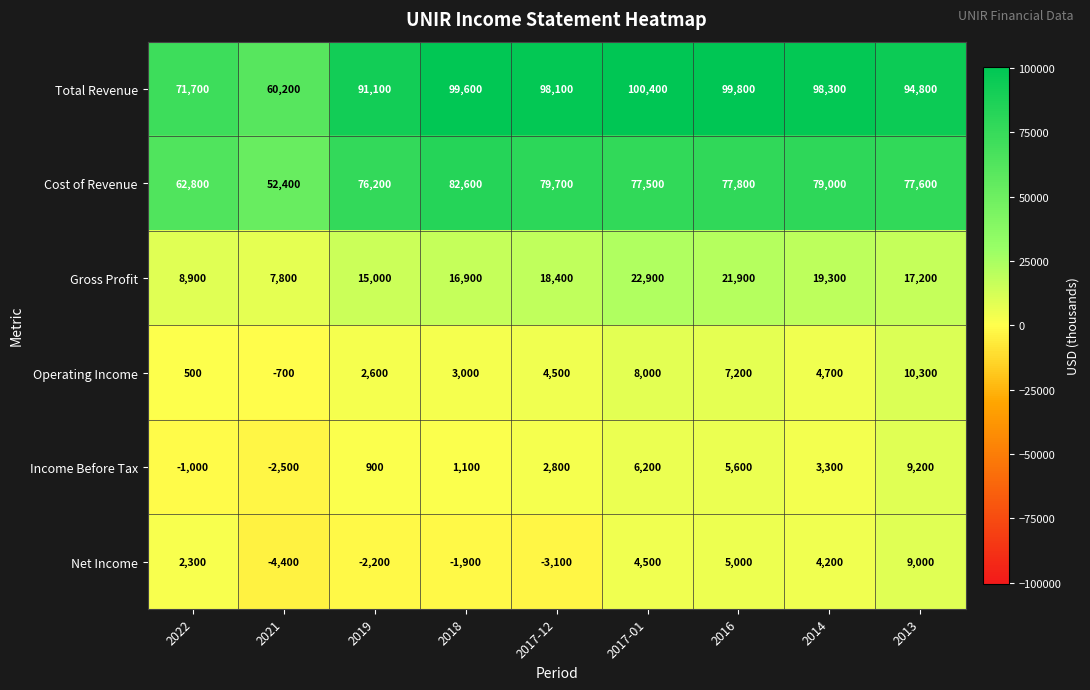

What is the average value of the Gross Profit series?

16478